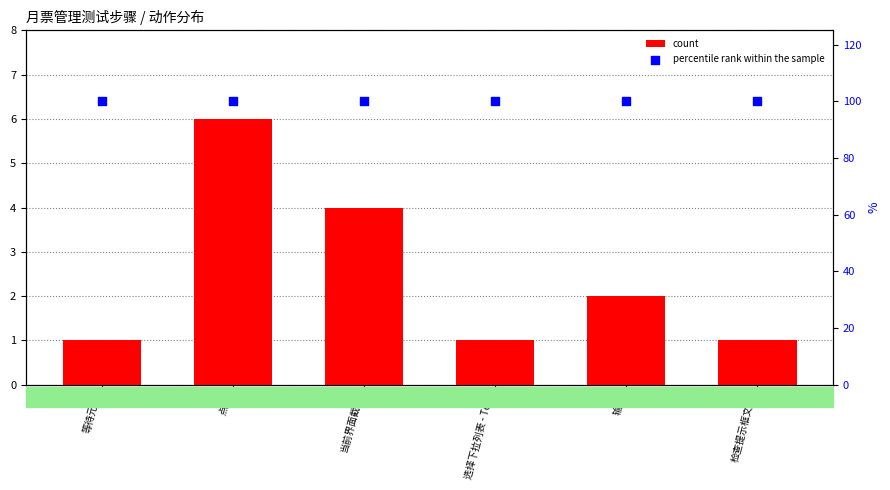

What is the total value across all series at 等待元素?

101